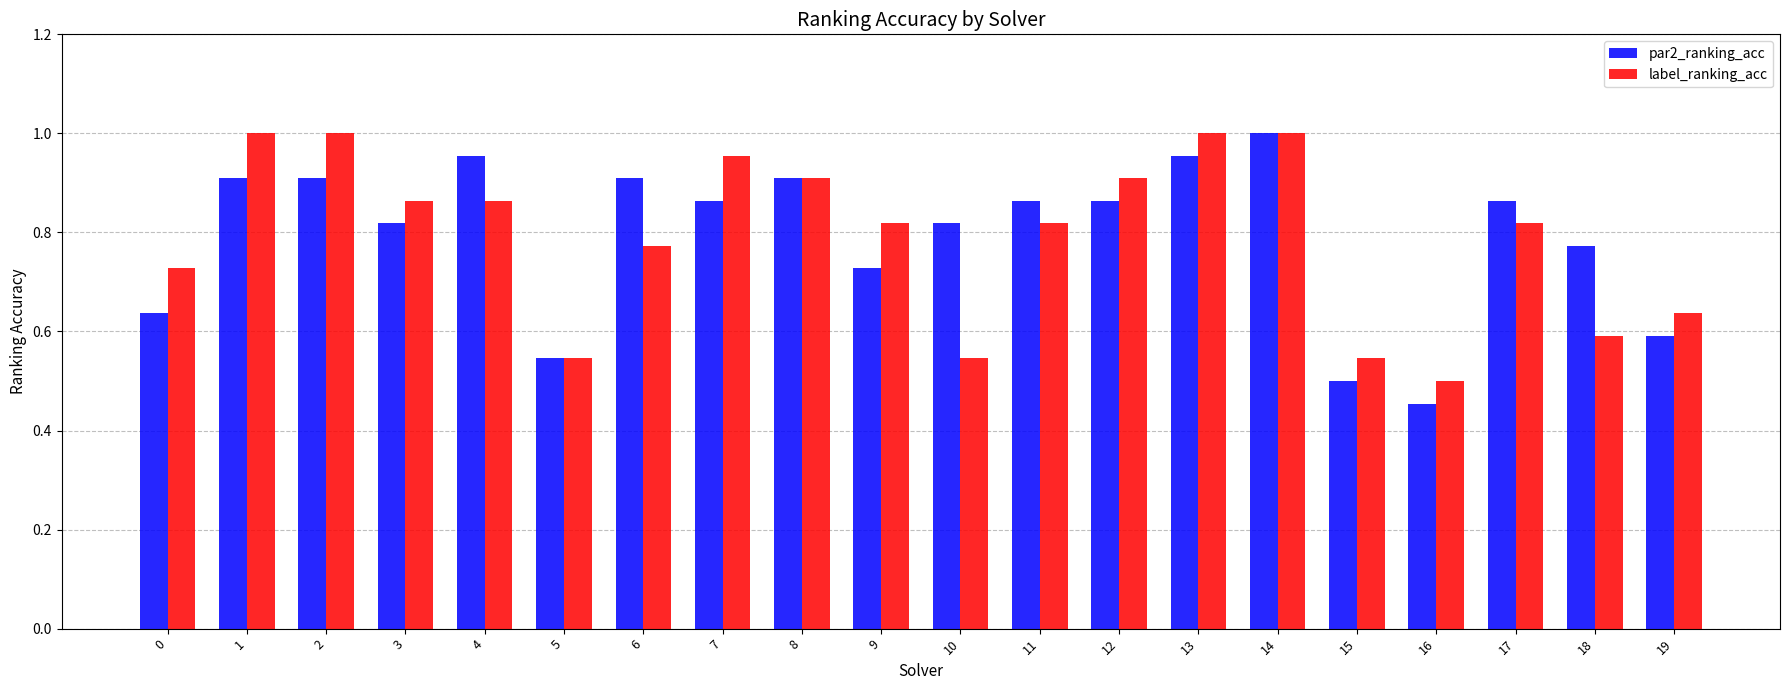

At how many categories does at least one series exceed 0?

20